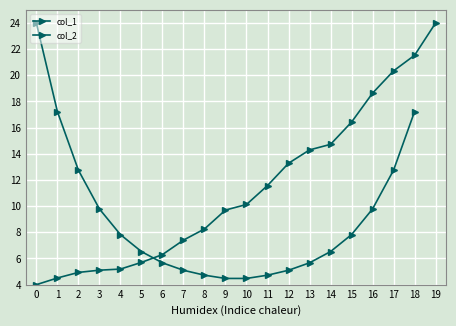

What is the smallest value displayed?

4.0